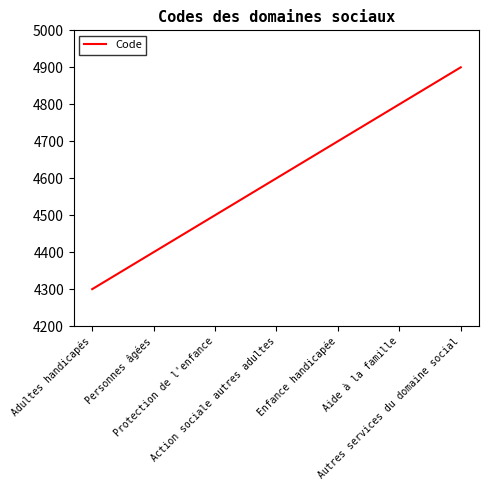

How many series are shown in this chart?

1